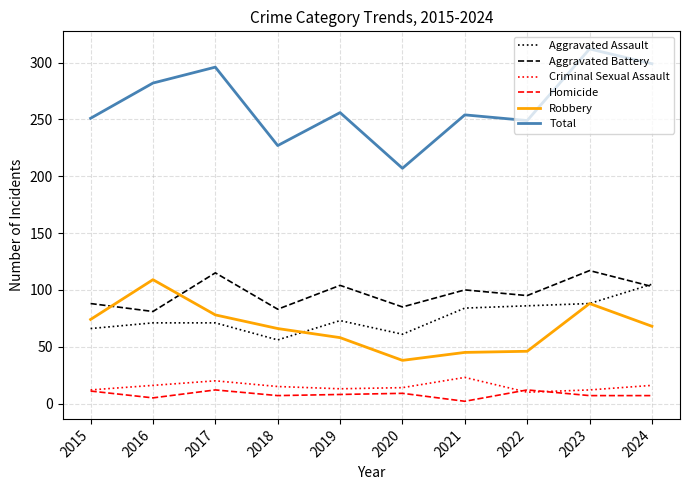

What is the sum of the Robbery values at 2018 and 2015?

140